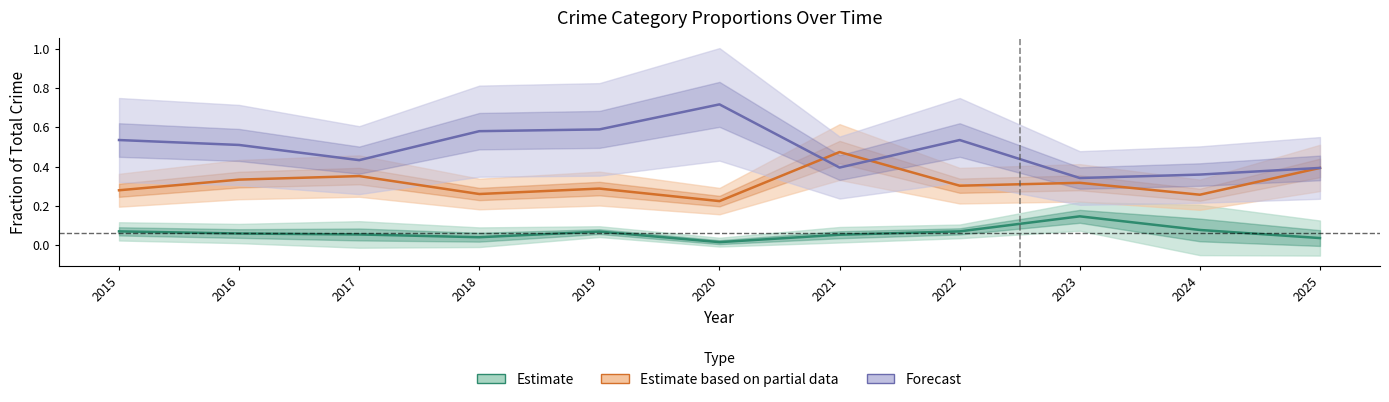

What is the value of the Estimate based on partial data point at the 5th from the left?

0.3